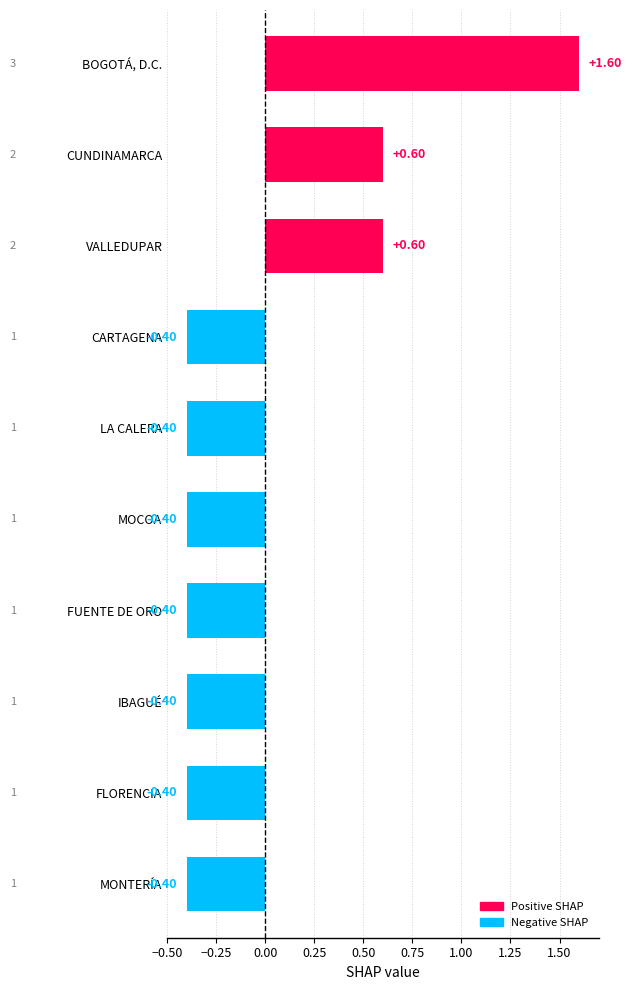

What is the difference between the maximum and minimum values?

2.0